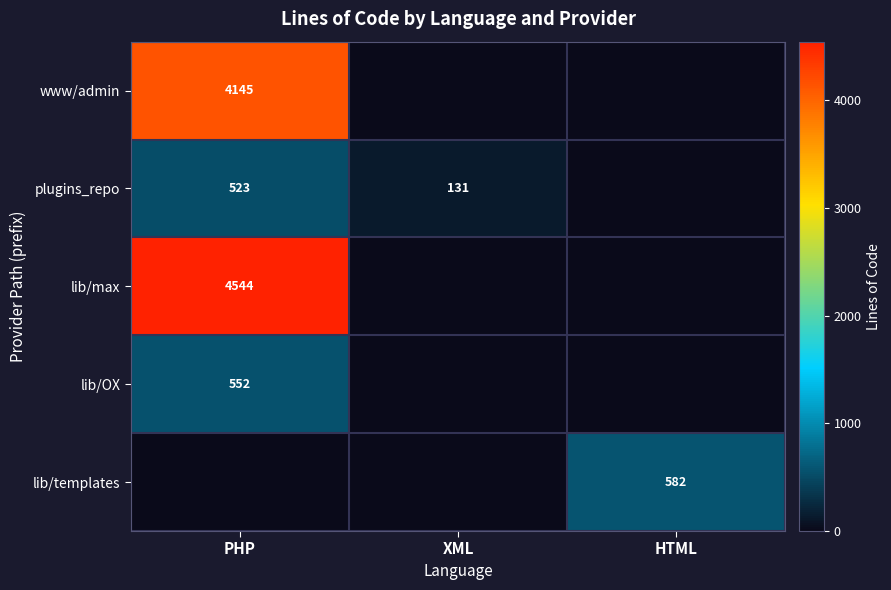

The lib/max series shows 4544 at PHP. True or false?

True